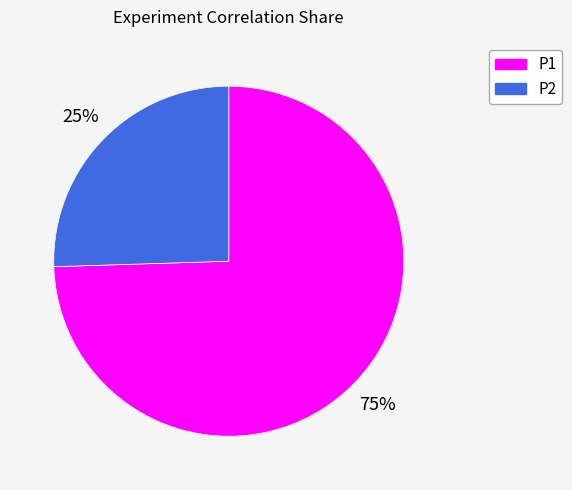

Is there any slice that represents more than half of the pie?

Yes